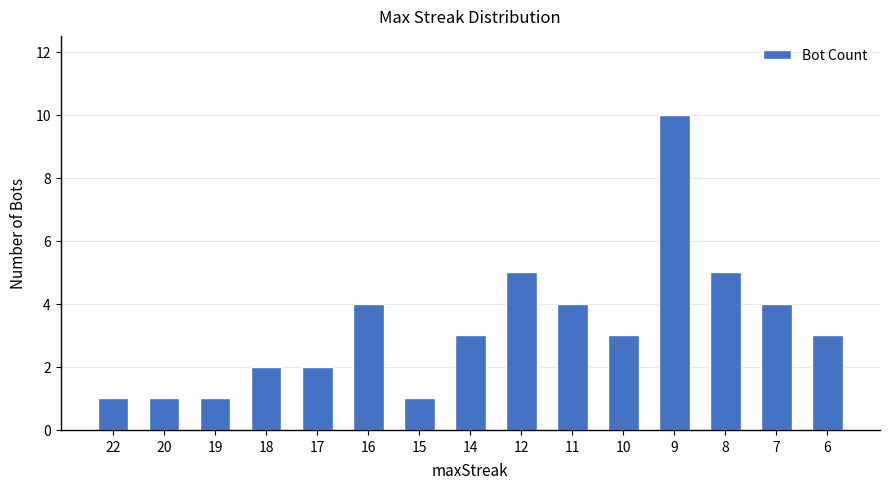

Which category has the highest value across all series?

9